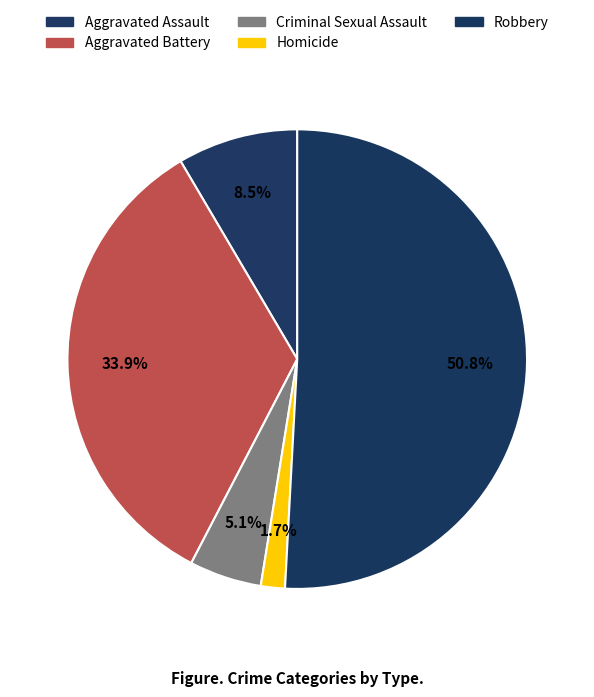

Between Robbery and Criminal Sexual Assault, which is larger?

Robbery